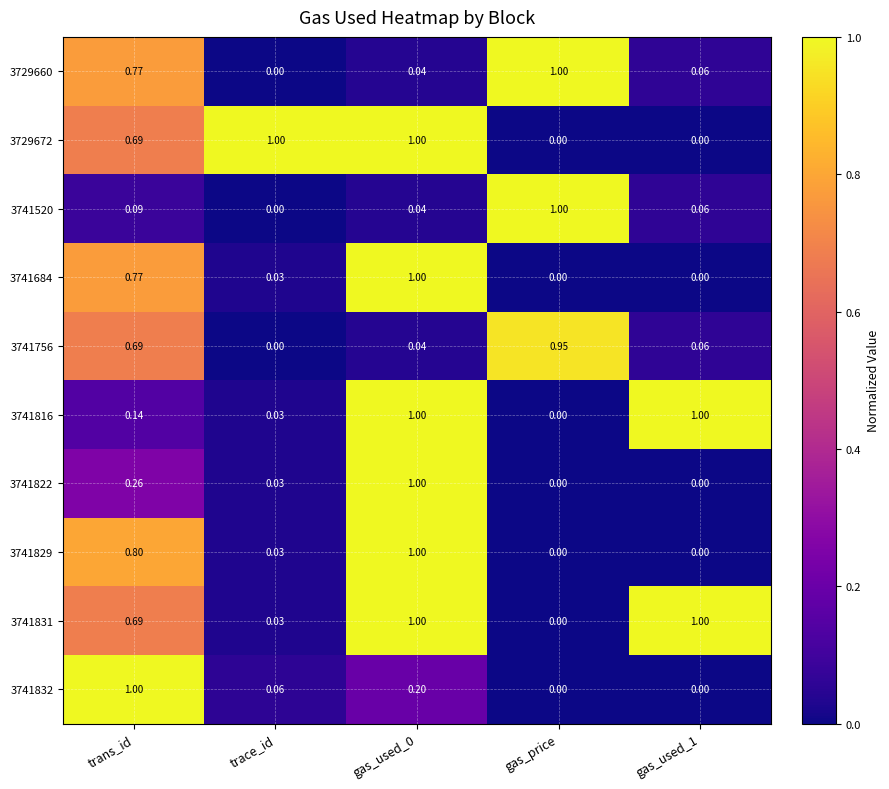

Reading right to left, transcribe all the data shown in this chart.

3729660: gas_used_1=0.1	gas_price=1.0	gas_used_0=0.0	trace_id=0.0	trans_id=0.8
3729672: gas_used_1=0.0	gas_price=0.0	gas_used_0=1.0	trace_id=1.0	trans_id=0.7
3741520: gas_used_1=0.1	gas_price=1.0	gas_used_0=0.0	trace_id=0.0	trans_id=0.1
3741684: gas_used_1=0.0	gas_price=0.0	gas_used_0=1.0	trace_id=0.0	trans_id=0.8
3741756: gas_used_1=0.1	gas_price=0.9	gas_used_0=0.0	trace_id=0.0	trans_id=0.7
3741816: gas_used_1=1.0	gas_price=0.0	gas_used_0=1.0	trace_id=0.0	trans_id=0.1
3741822: gas_used_1=0.0	gas_price=0.0	gas_used_0=1.0	trace_id=0.0	trans_id=0.3
3741829: gas_used_1=0.0	gas_price=0.0	gas_used_0=1.0	trace_id=0.0	trans_id=0.8
3741831: gas_used_1=1.0	gas_price=0.0	gas_used_0=1.0	trace_id=0.0	trans_id=0.7
3741832: gas_used_1=0.0	gas_price=0.0	gas_used_0=0.2	trace_id=0.1	trans_id=1.0